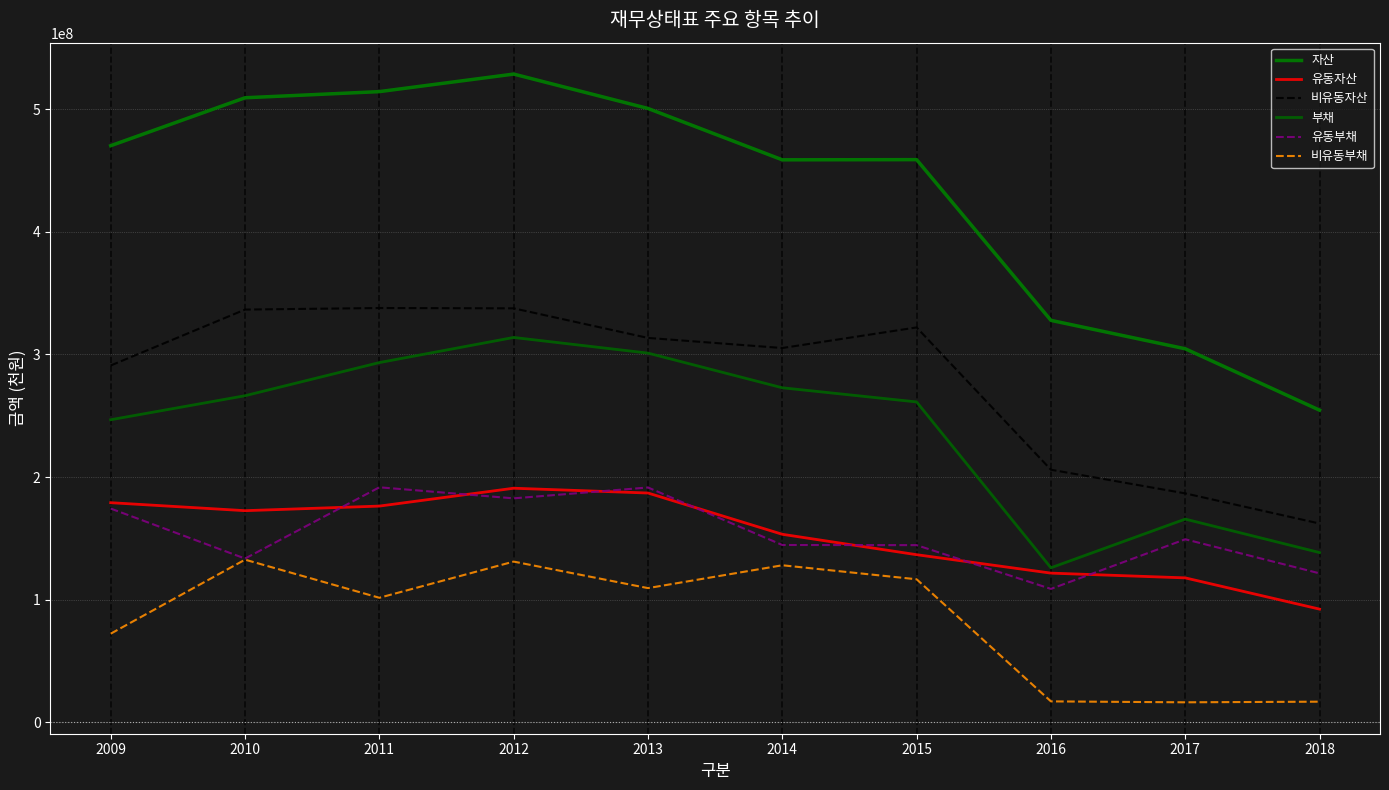

Read the 비유동부채 value at 2018, to the nearest 10.

16959970